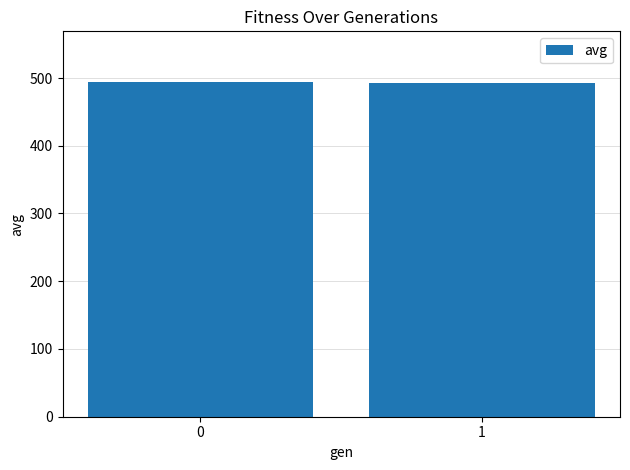

The chart shows a value of 337.3 at 1. True or false?

False